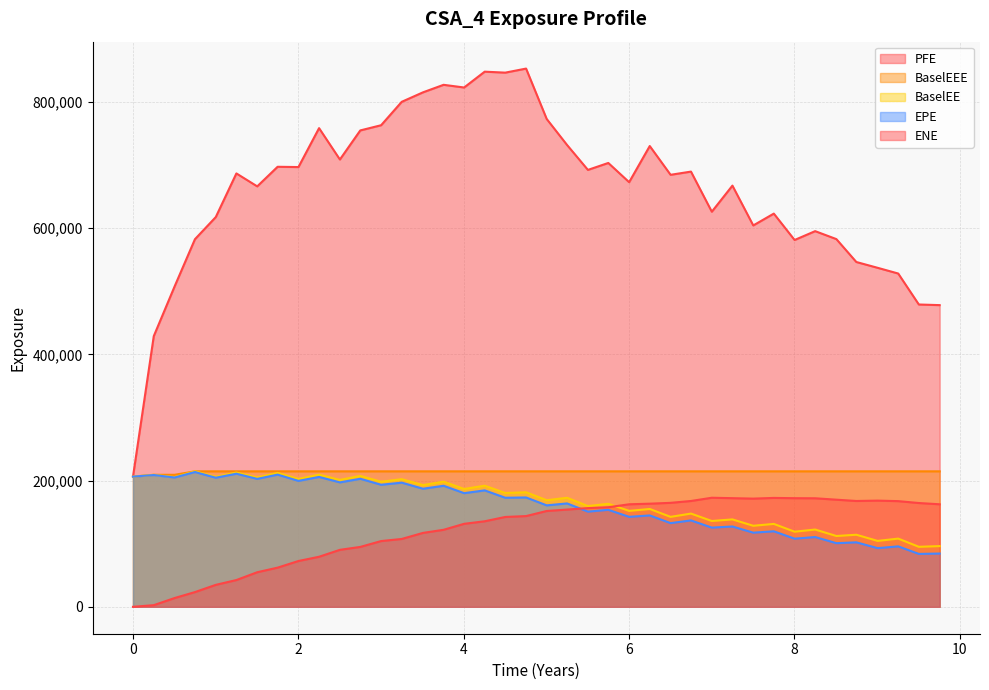

At which category does EPE reach its first local valley?

0.502755